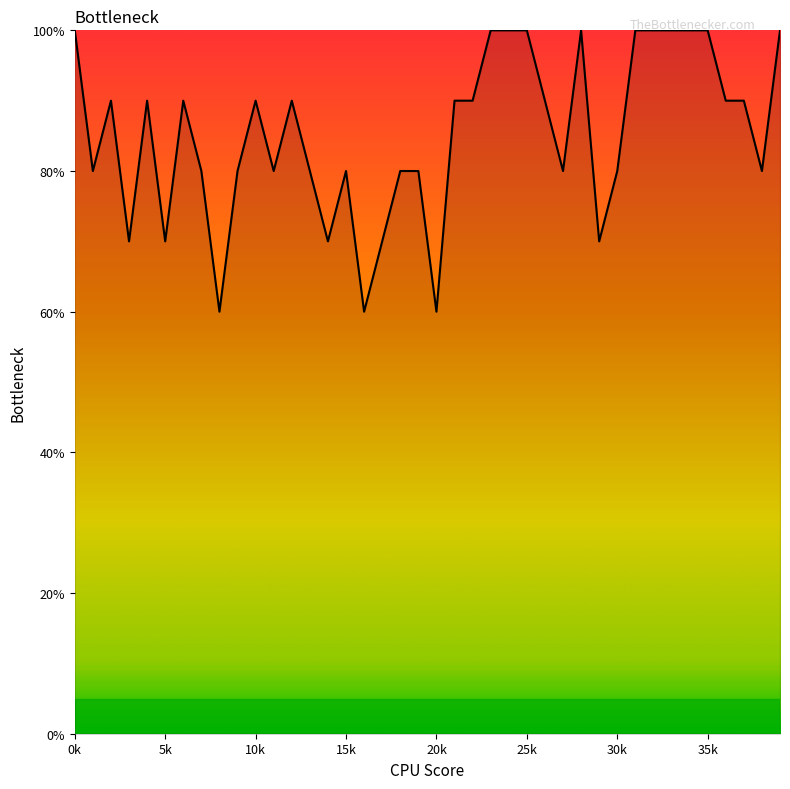

Does the chart have visible grid lines?

No